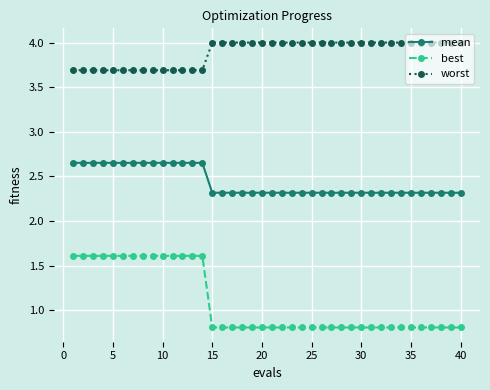

Which series has the largest range (max minus min)?

best